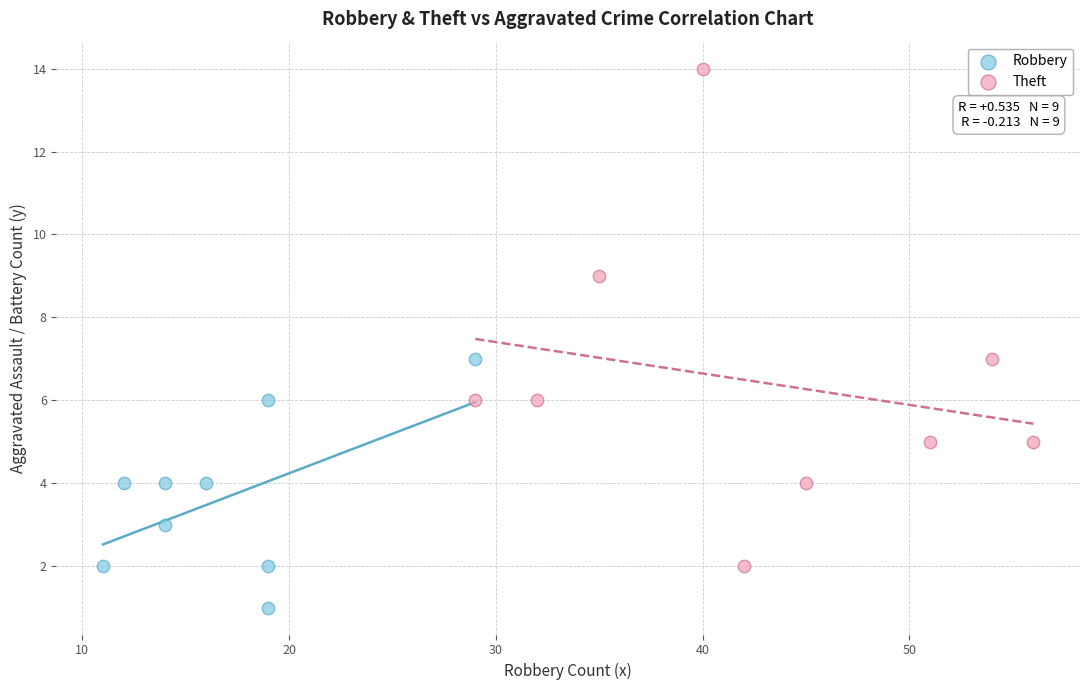

Which series has the largest Y range (max minus min)?

Theft